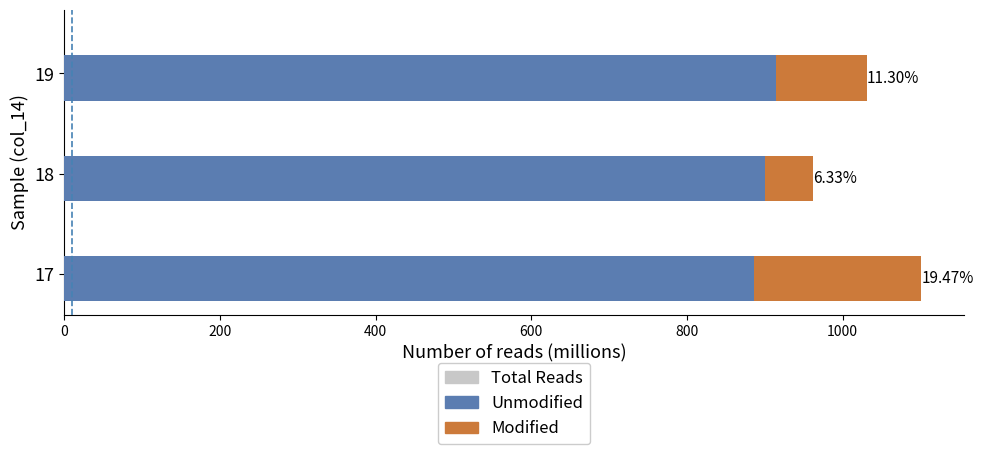

What is the sum of the Unmodified values at 18 and 19?

1814.7